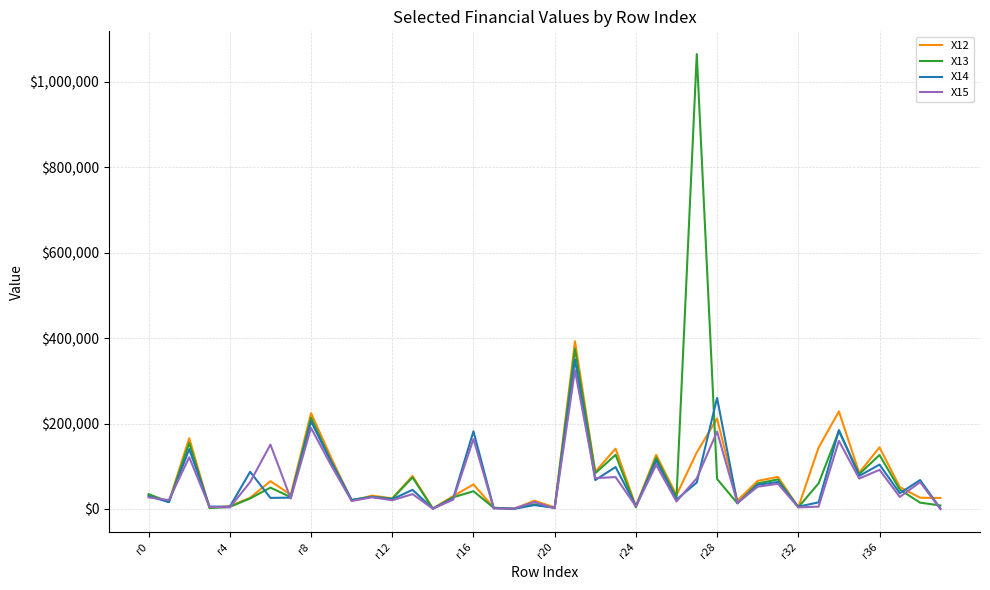

Which series has the largest range (max minus min)?

X13